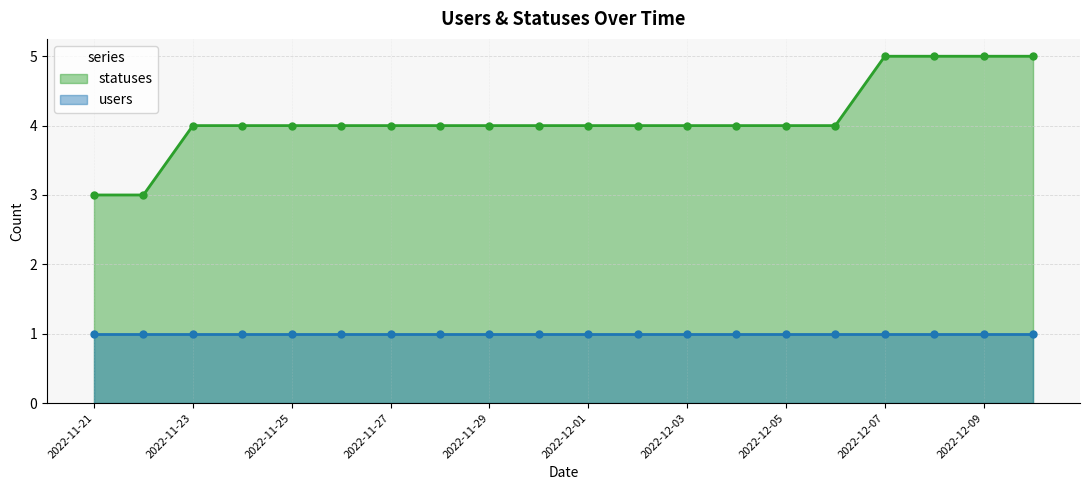

List the labels in order of value, largest first.

2022-12-07, 2022-12-08, 2022-12-09, 2022-12-10, 2022-11-23, 2022-11-24, 2022-11-25, 2022-11-26, 2022-11-27, 2022-11-28, 2022-11-29, 2022-11-30, 2022-12-01, 2022-12-02, 2022-12-03, 2022-12-04, 2022-12-05, 2022-12-06, 2022-11-21, 2022-11-22